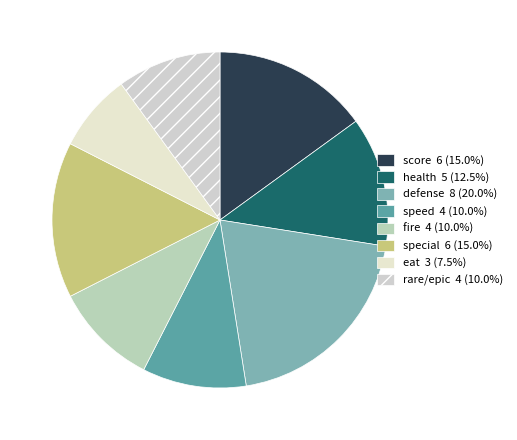

How many slices are in this pie chart?

8